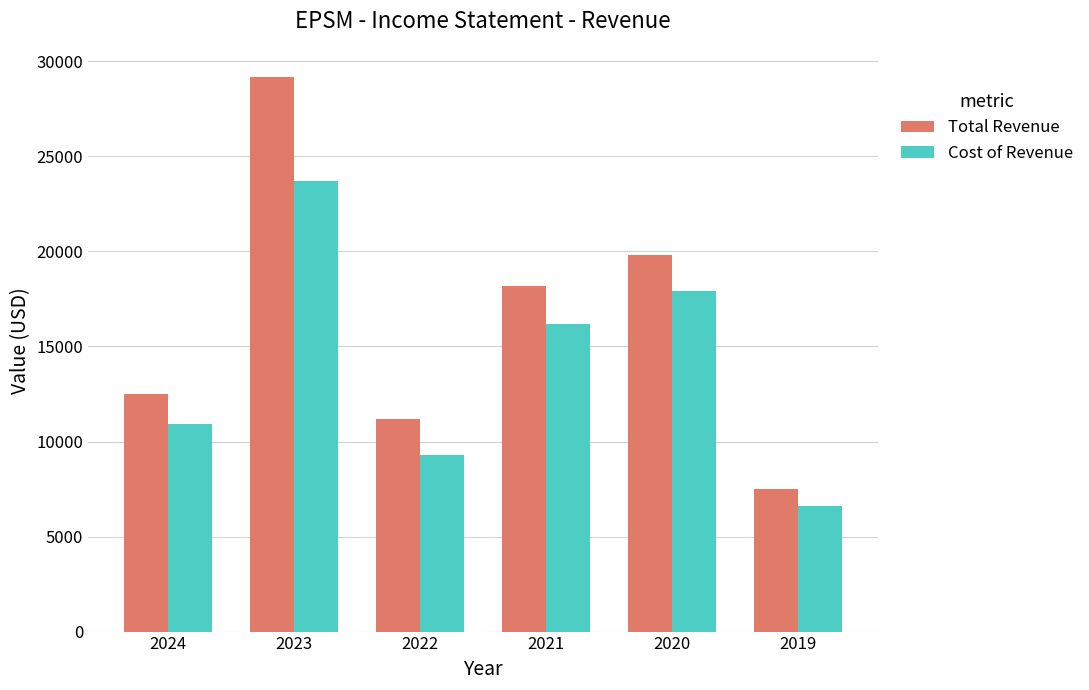

How many data points does each series have?

6